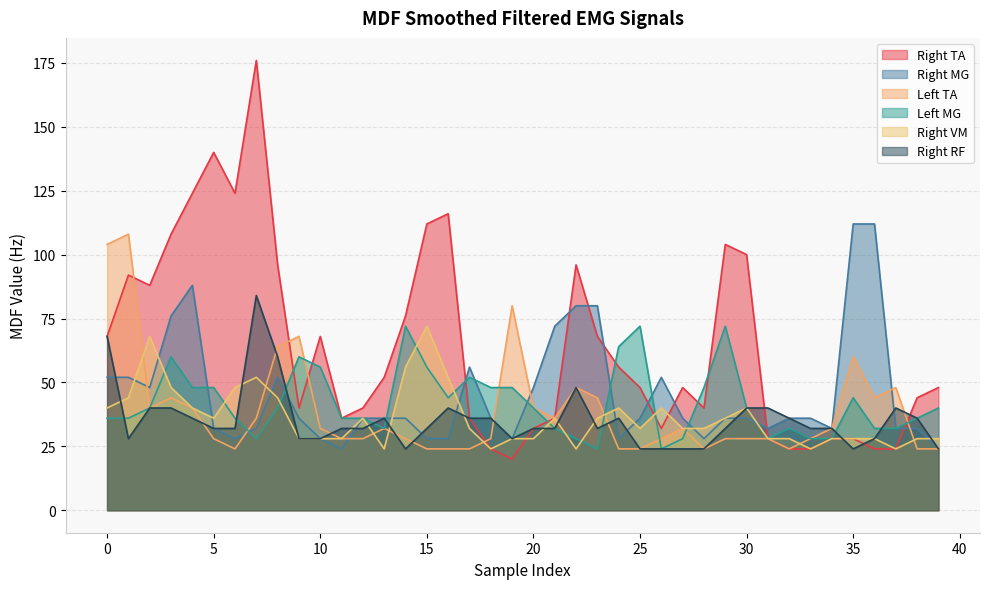

Read the Right MG value at 15, to the nearest 10.

30